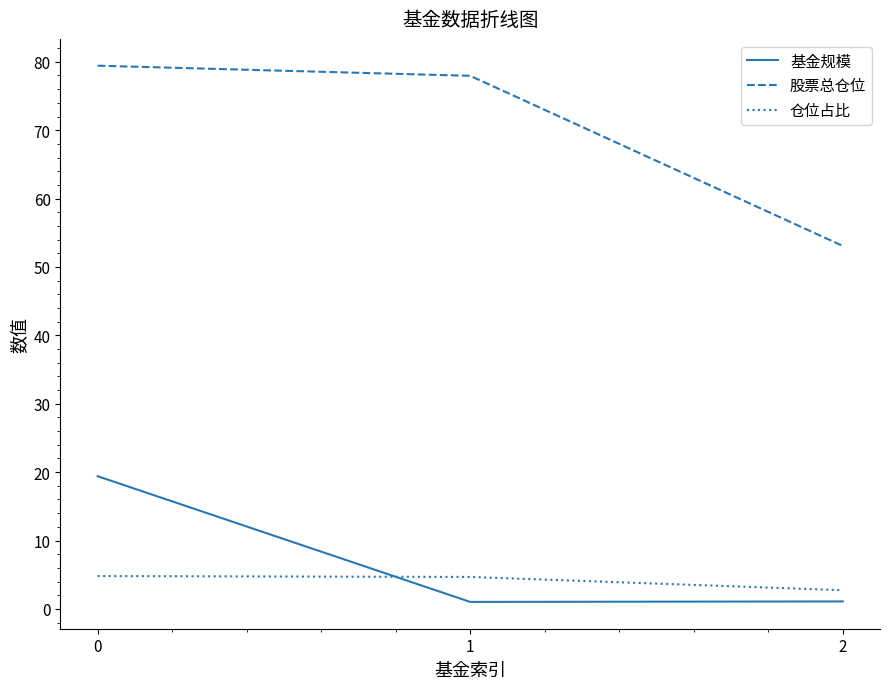

Is it true that 仓位占比 equals 1.1 at 1?

False